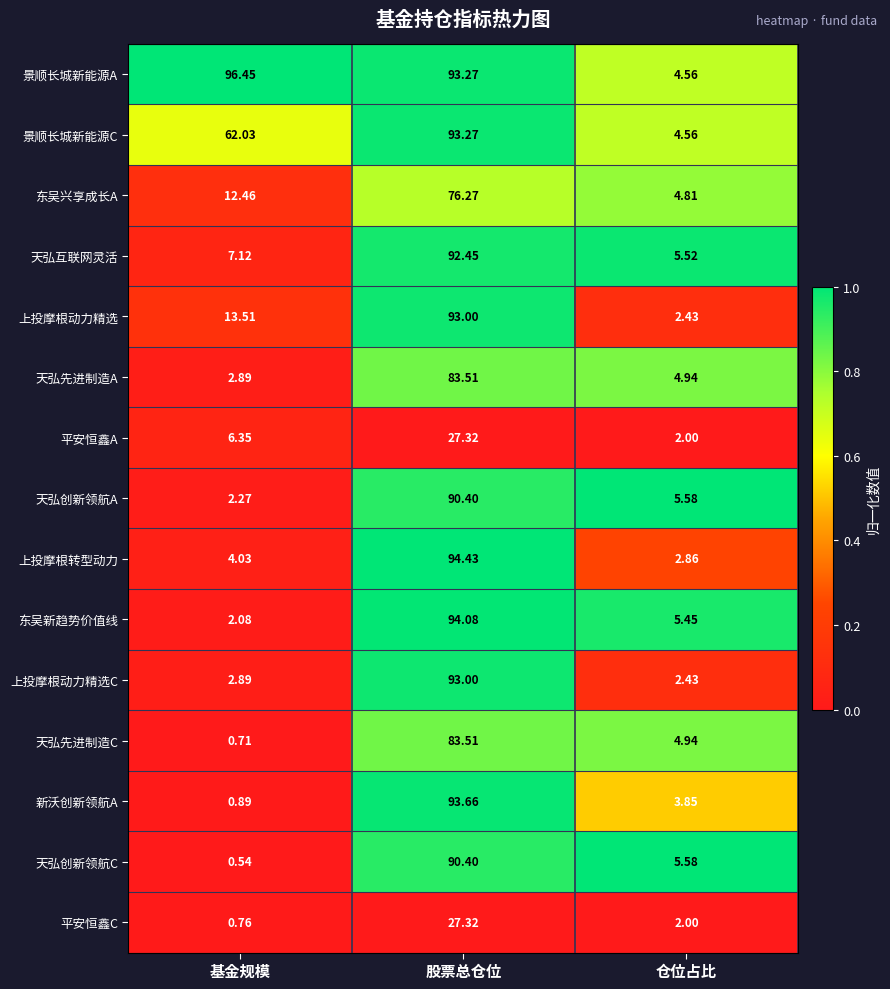

Which category has the highest value across all series?

基金规模